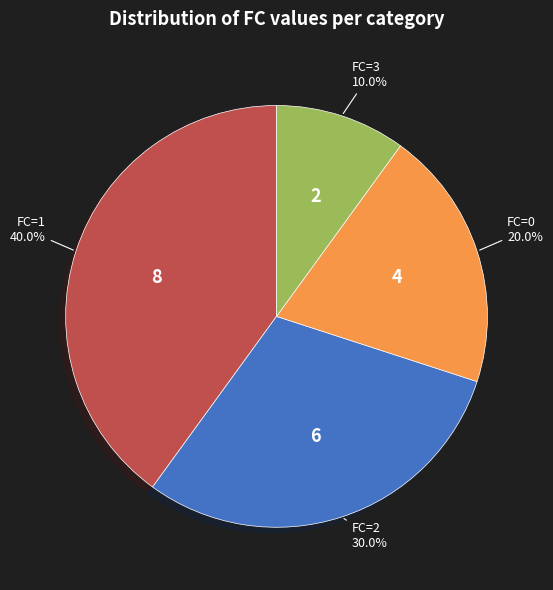

Which slice is the smallest?

FC=3